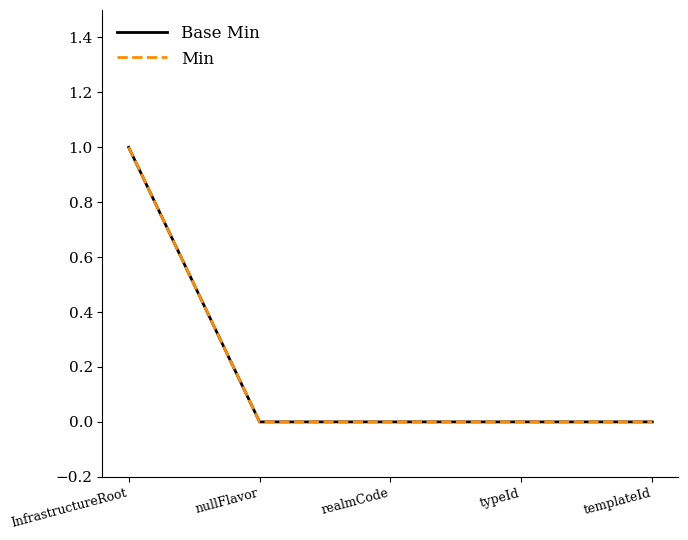

Which series has the largest total across all categories?

Base Min